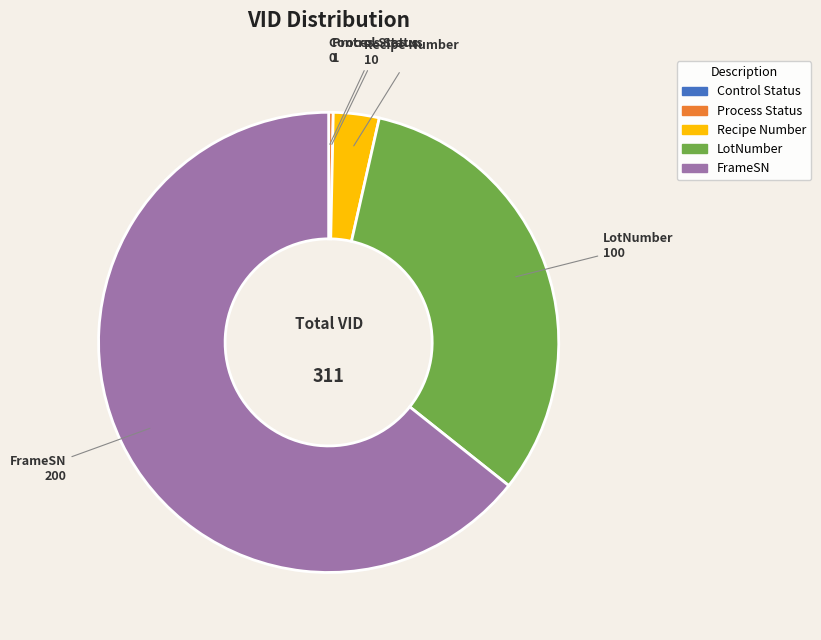

True or false: Recipe Number accounts for 3% of the total.

True